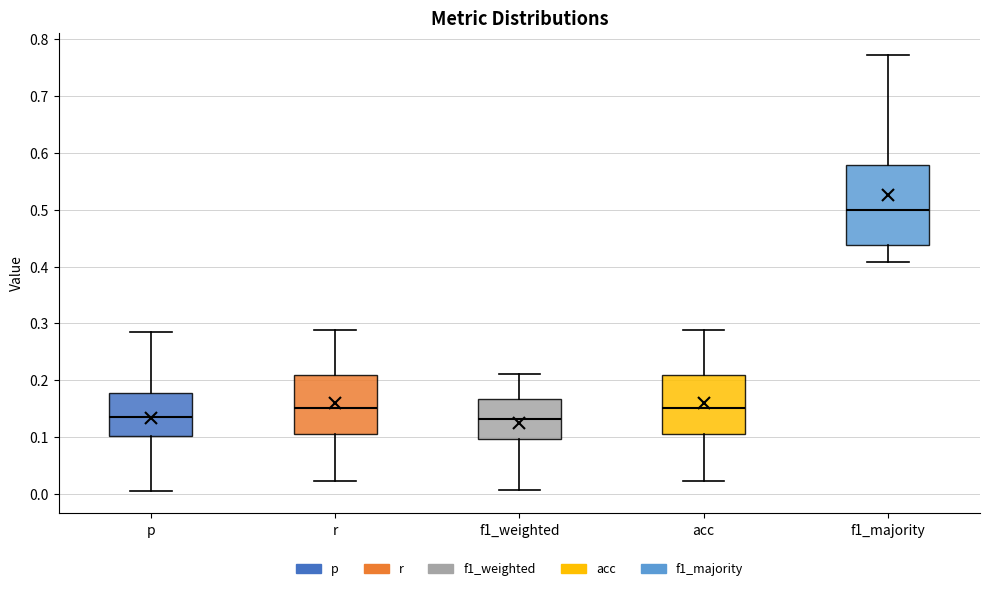

Which box's median line is the highest?

f1_majority